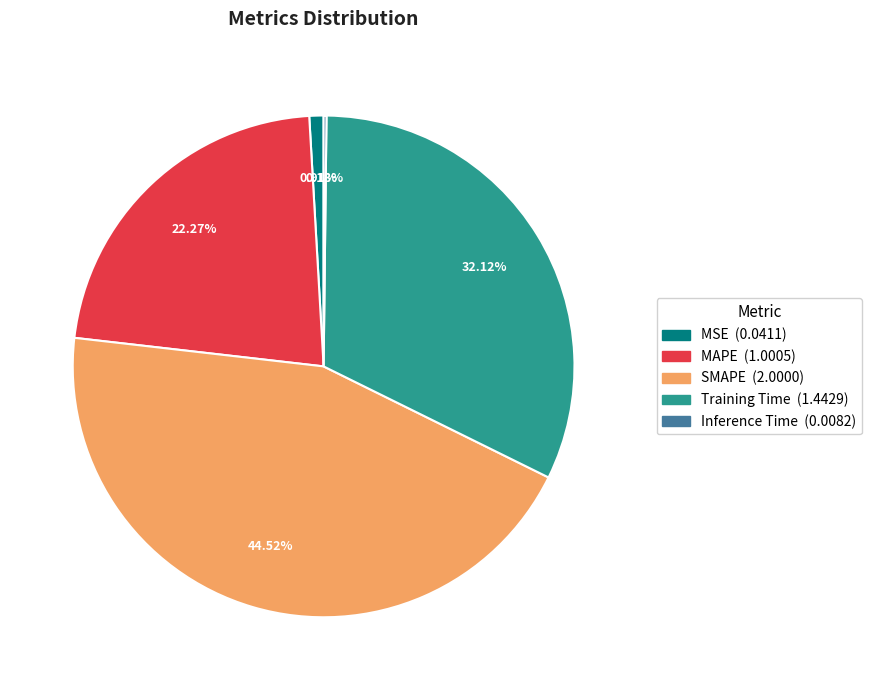

Is the sum of MSE and SMAPE greater than half?

No